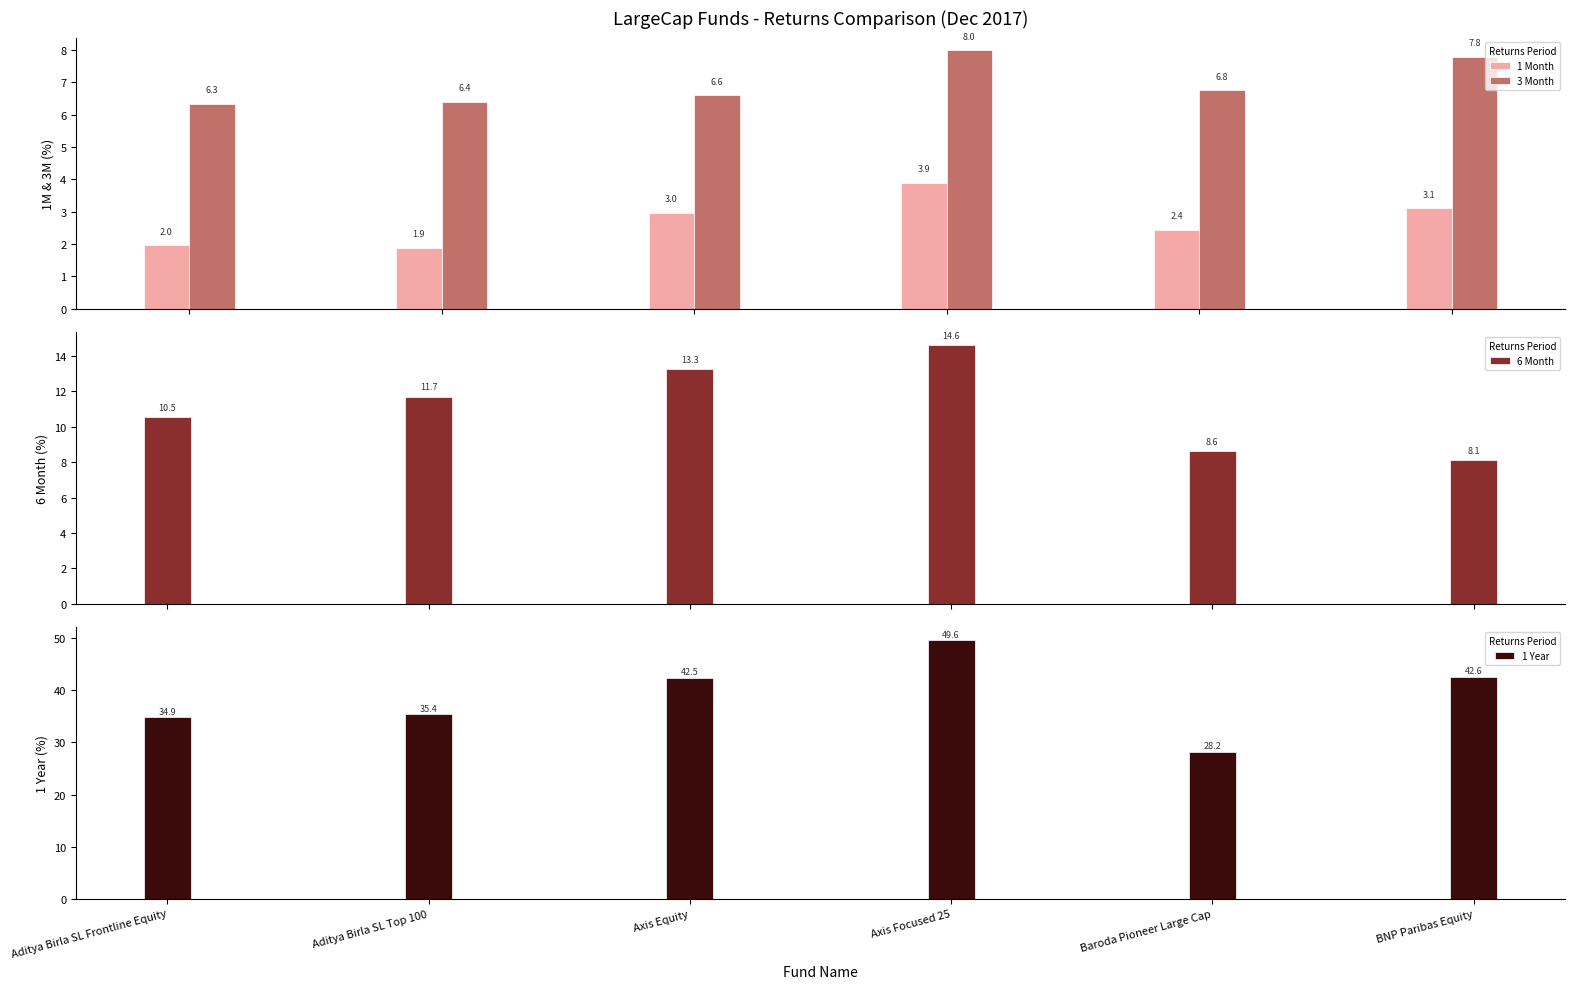

Reading right to left, transcribe all the data shown in this chart.

1 Month: 3.1	2.4	3.9	3.0	1.9	2.0
3 Month: 7.8	6.8	8.0	6.6	6.4	6.3
6 Month: 8.1	8.6	14.6	13.3	11.7	10.5
1 Year: 42.6	28.2	49.6	42.5	35.4	34.9